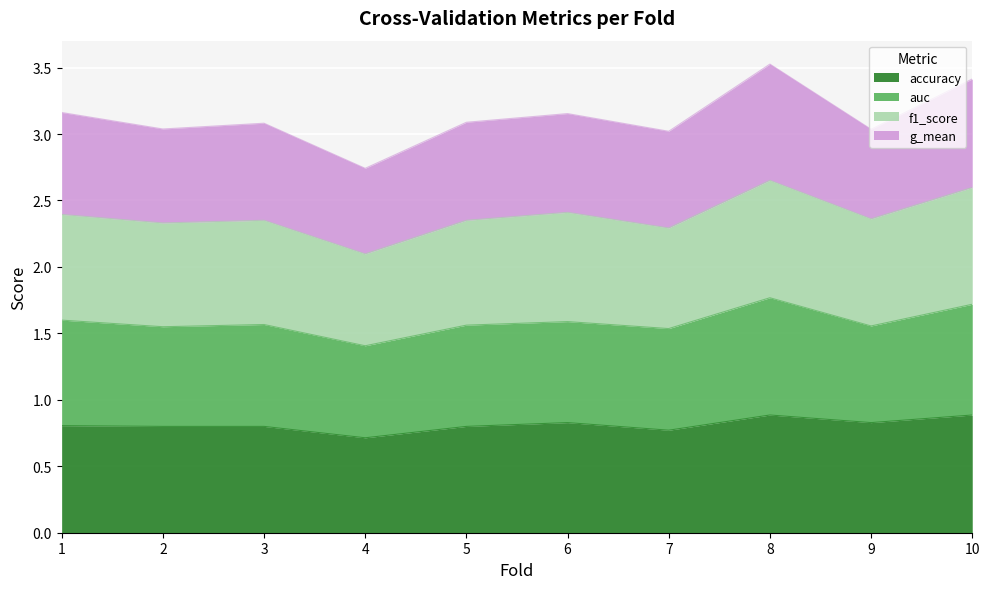

What is the difference between the maximum and second lowest values in the accuracy series?

0.1